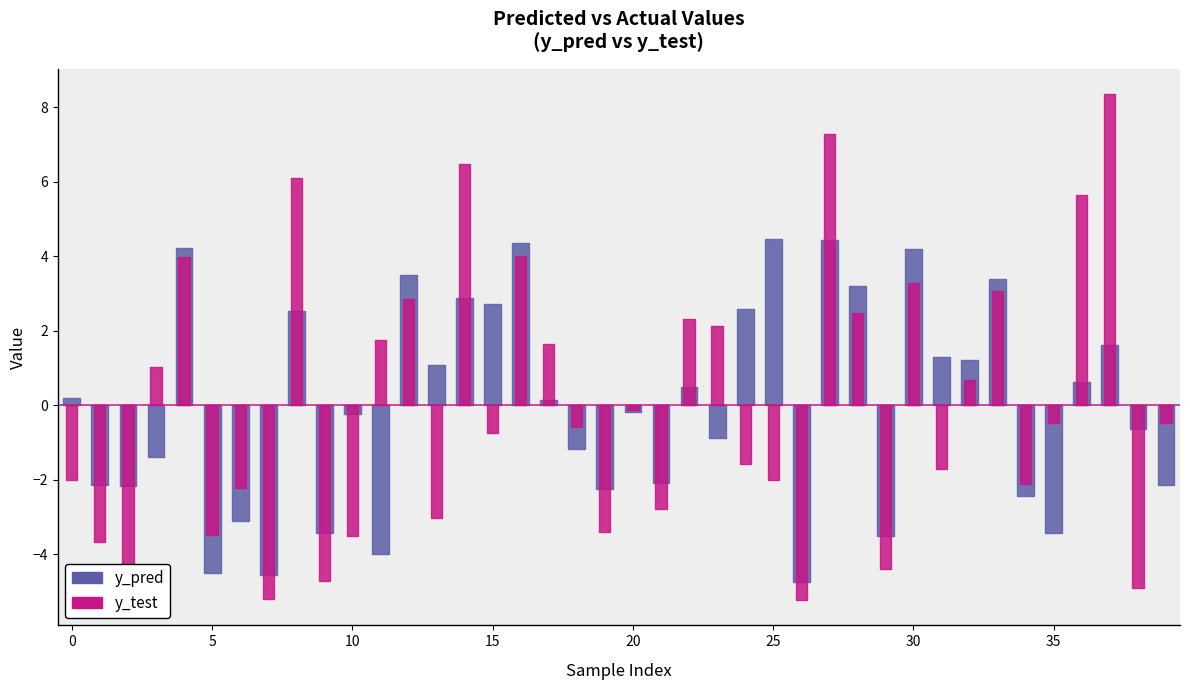

Between 9 and 17, which is larger?

17